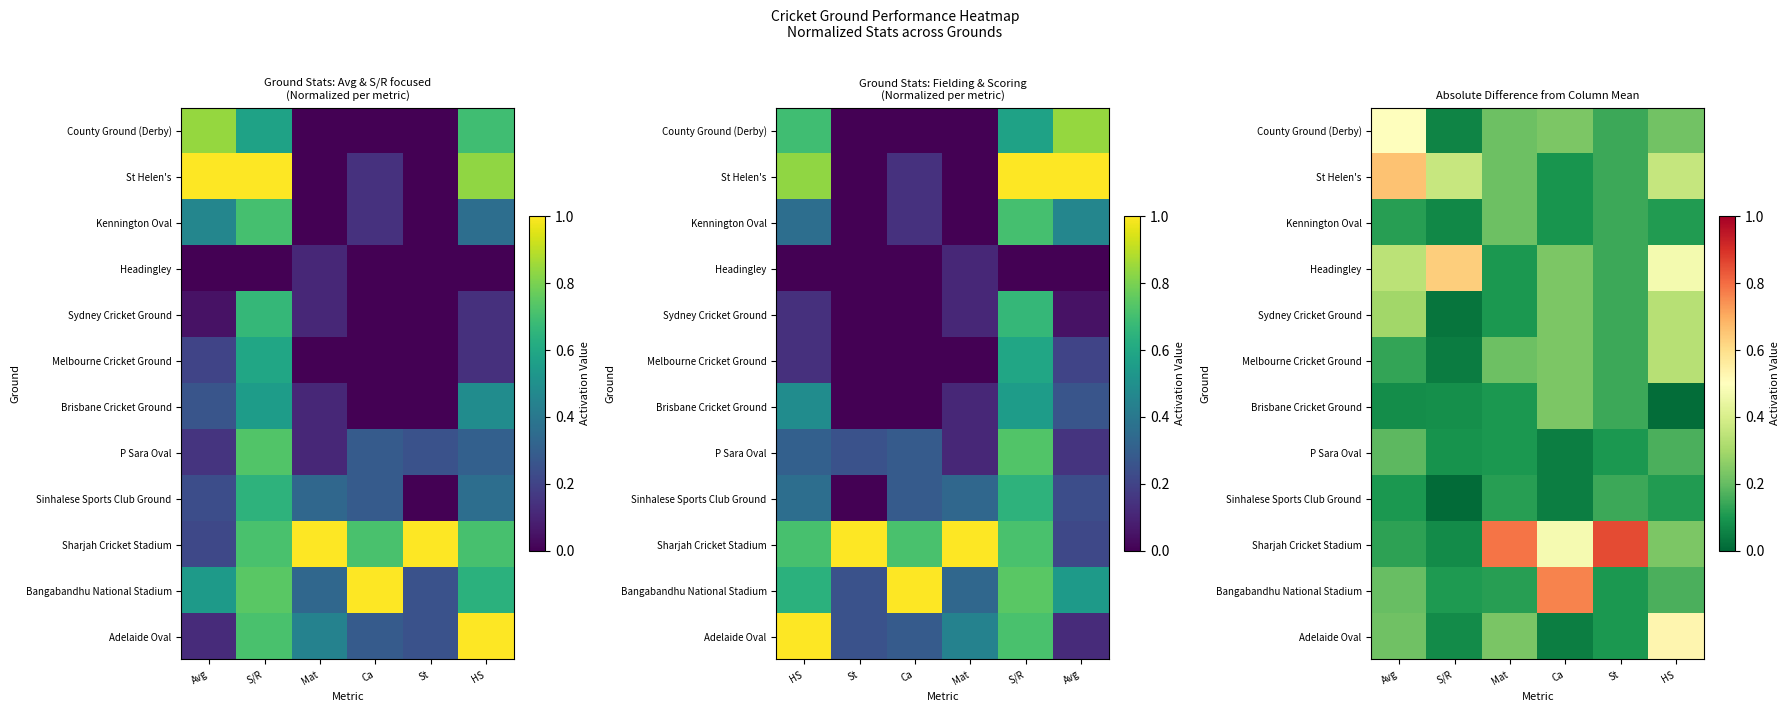

What is the minimum value for Bangabandhu National Stadium?

0.1